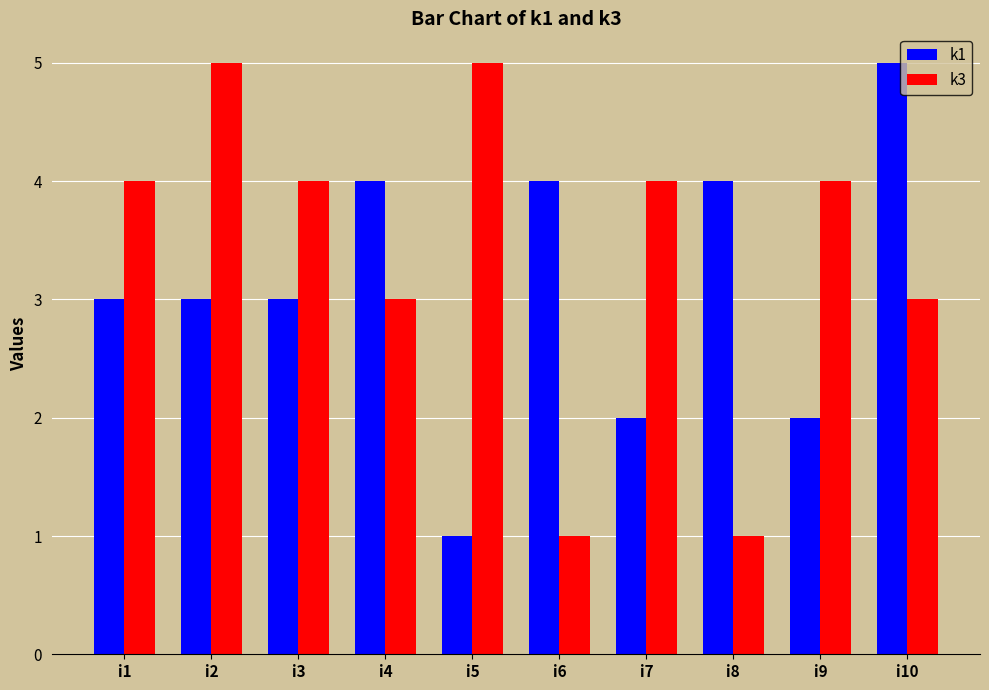

Reading right to left, transcribe all the data shown in this chart.

k1: i10=5	i9=2	i8=4	i7=2	i6=4	i5=1	i4=4	i3=3	i2=3	i1=3
k3: i10=3	i9=4	i8=1	i7=4	i6=1	i5=5	i4=3	i3=4	i2=5	i1=4